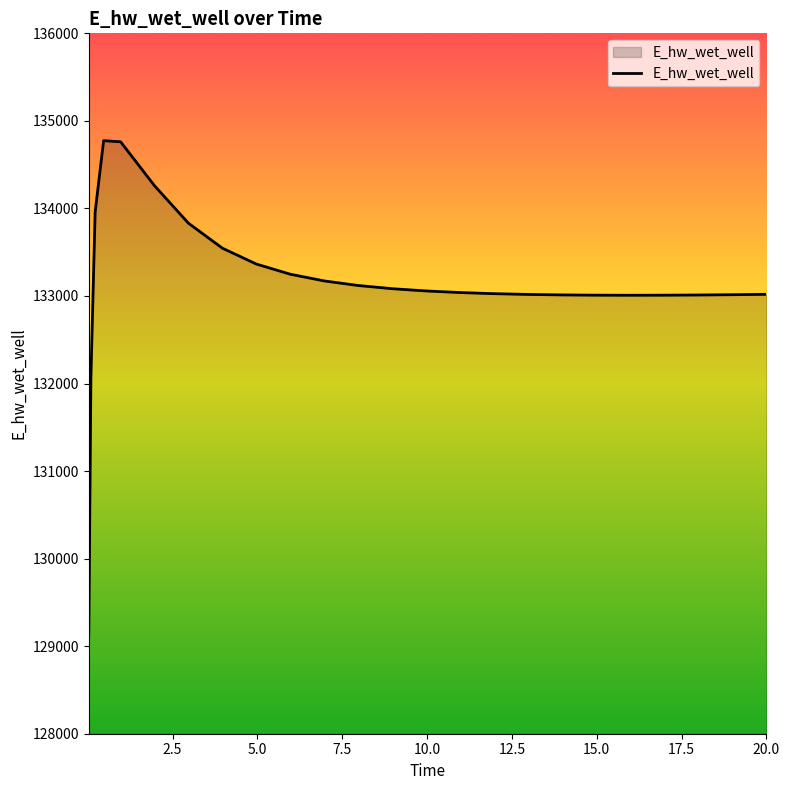

What is the maximum value shown in the chart?

134774.2